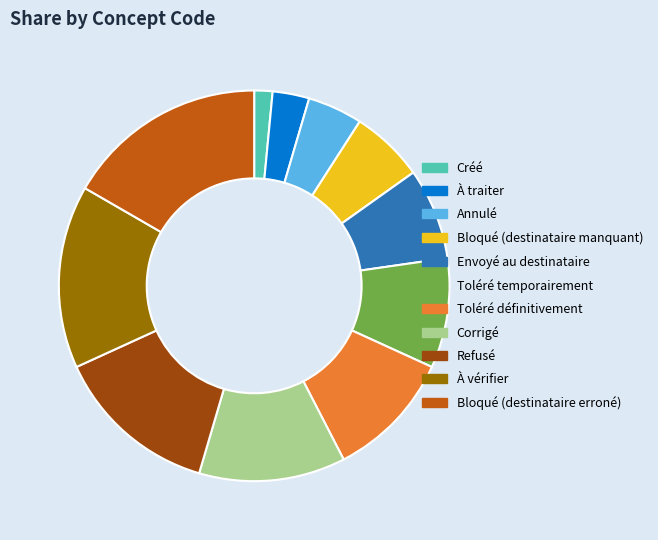

Approximately how many times larger is the value at Refusé compared to Toléré temporairement?

1.5